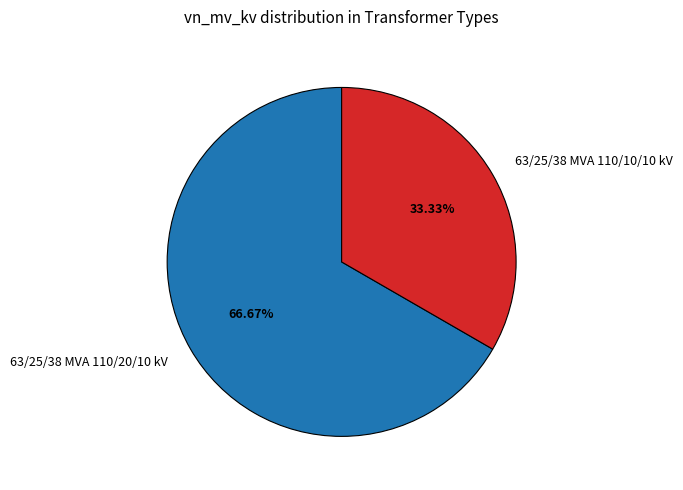

To the nearest percent, what is the average slice percentage?

50%